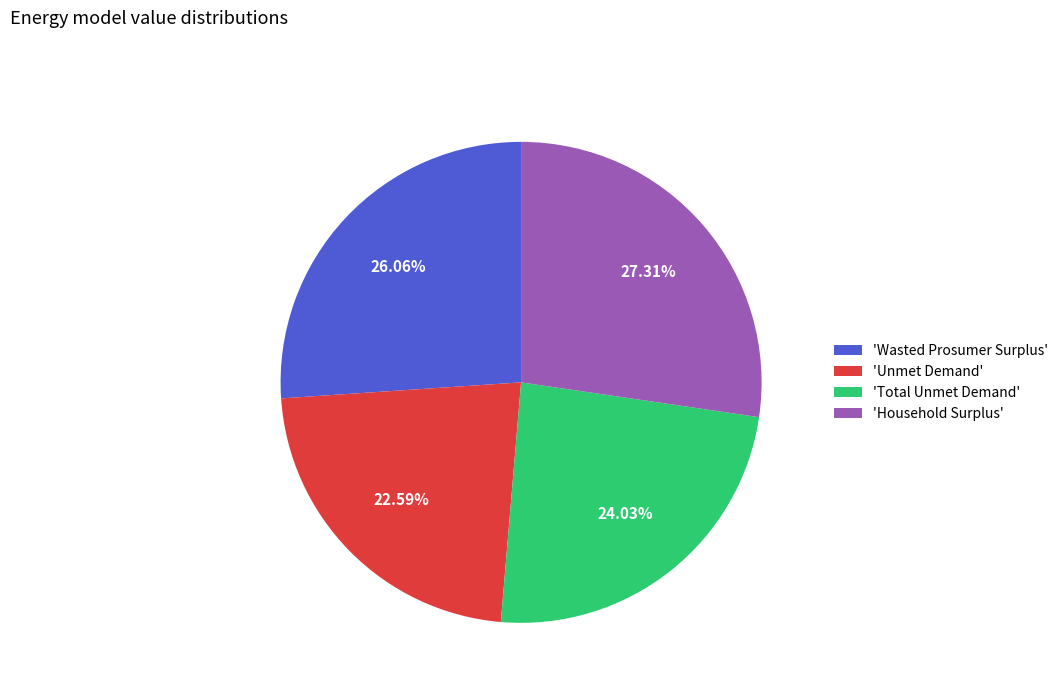

Is there any slice that represents more than half of the pie?

No